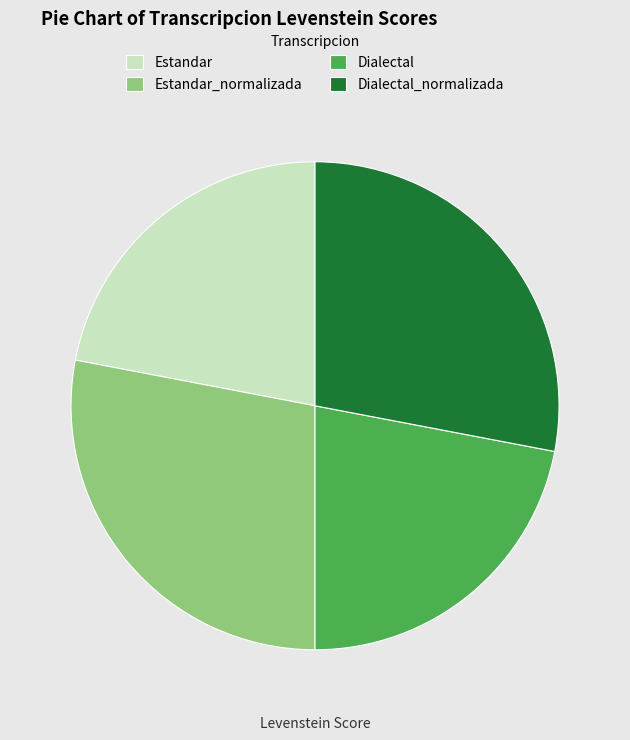

Count the number of slices in the pie.

4